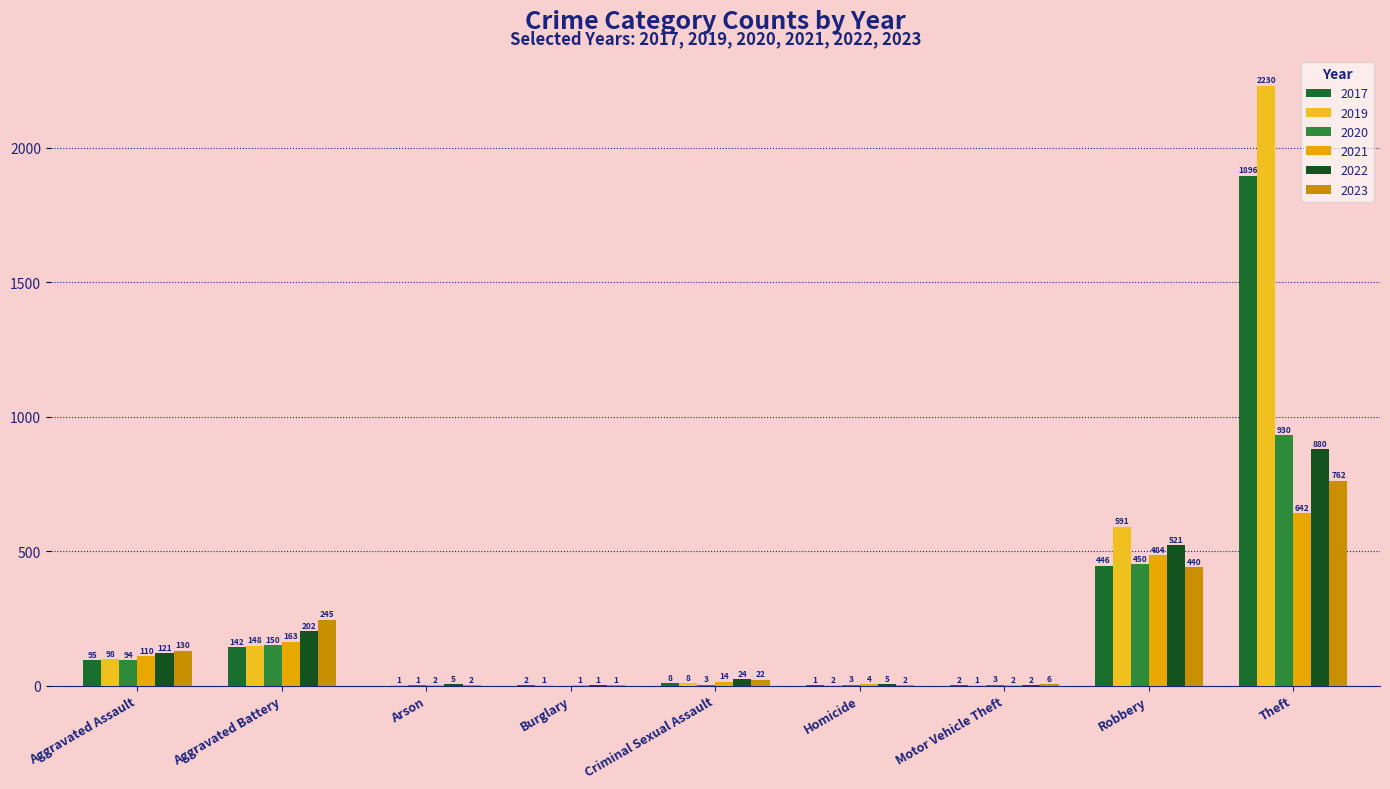

How many series are shown in this chart?

6